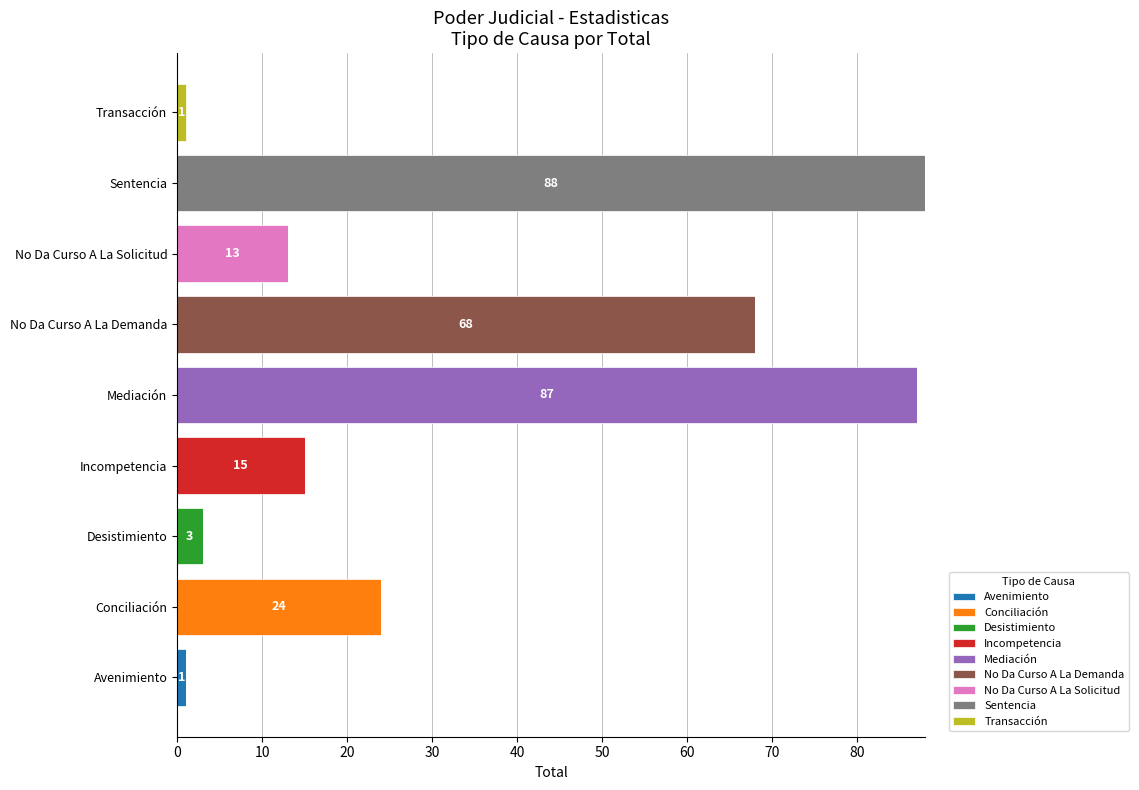

What is the total value across all series at Conciliación?

24